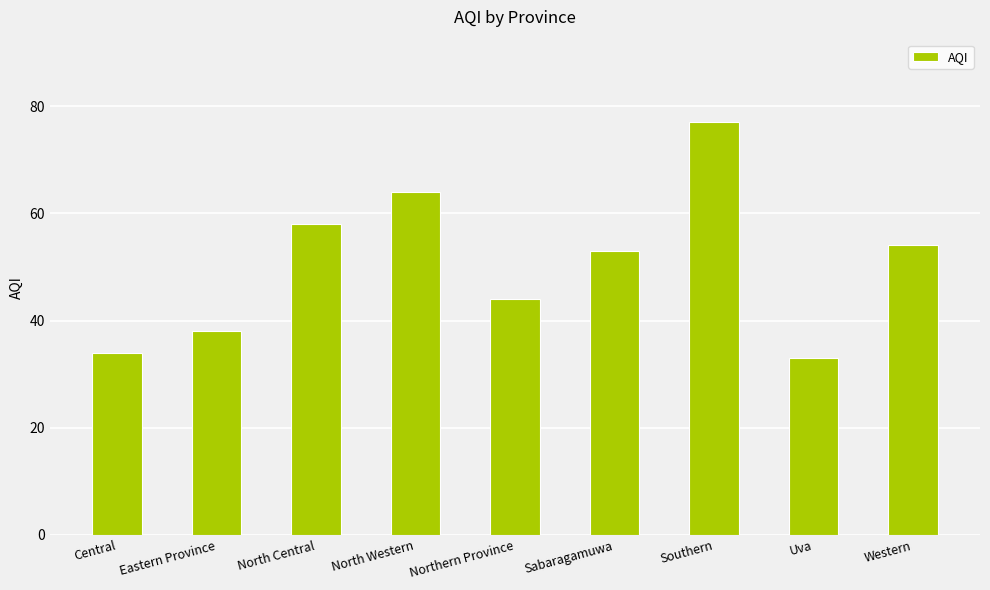

What is the difference between the second highest and second lowest values?

30